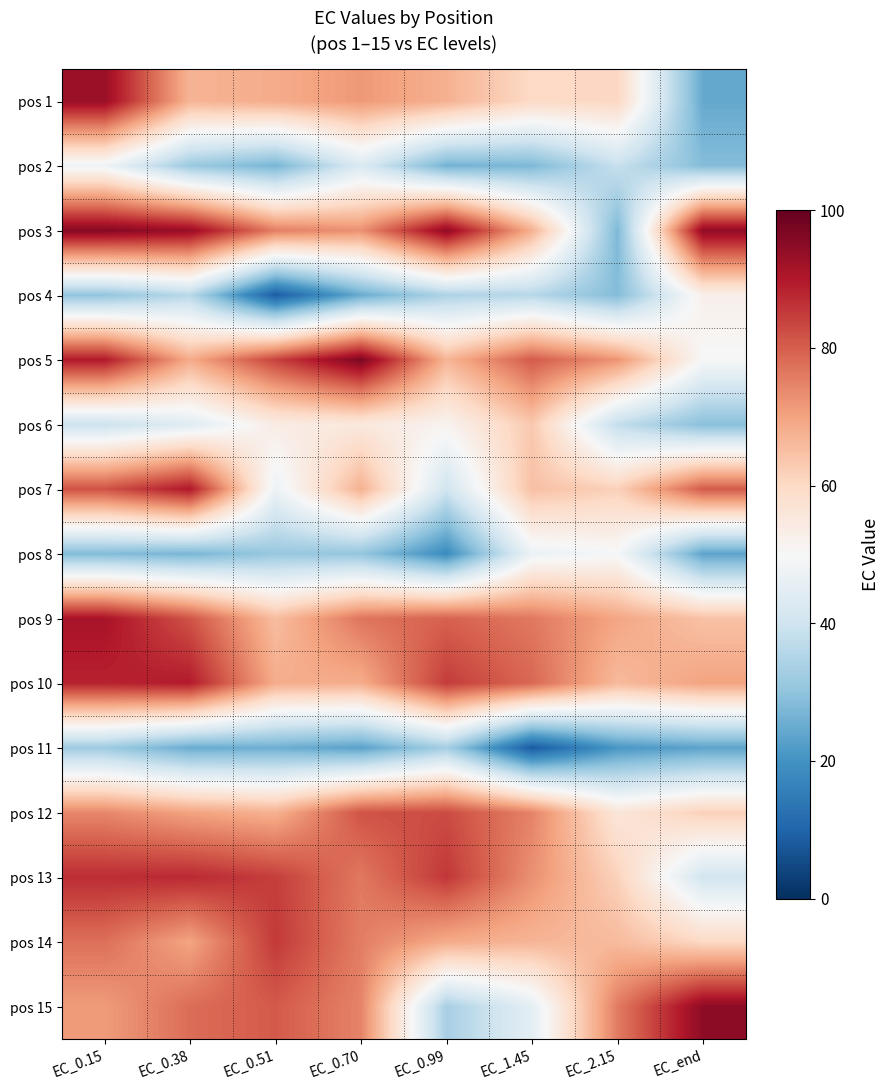

Reading right to left, extract all data points from this chart.

pos 1: EC_end=24.5	EC_2.15=60.5	EC_1.45=59.8	EC_0.99=67.7	EC_0.70=71.6	EC_0.51=68.6	EC_0.38=67.1	EC_0.15=93.3
pos 2: EC_end=28.4	EC_2.15=38.6	EC_1.45=27.4	EC_0.99=26.2	EC_0.70=42.7	EC_0.51=26.7	EC_0.38=31.5	EC_0.15=47.9
pos 3: EC_end=94.5	EC_2.15=27.5	EC_1.45=68.0	EC_0.99=94.6	EC_0.70=72.8	EC_0.51=75.5	EC_0.38=93.4	EC_0.15=95.8
pos 4: EC_end=52.6	EC_2.15=28.3	EC_1.45=35.9	EC_0.99=34.5	EC_0.70=24.9	EC_0.51=8.6	EC_0.38=36.1	EC_0.15=30.3
pos 5: EC_end=49.9	EC_2.15=72.3	EC_1.45=80.6	EC_0.99=66.9	EC_0.70=97.0	EC_0.51=84.1	EC_0.38=68.7	EC_0.15=89.9
pos 6: EC_end=29.0	EC_2.15=37.9	EC_1.45=63.4	EC_0.99=51.5	EC_0.70=55.2	EC_0.51=53.8	EC_0.38=44.0	EC_0.15=39.4
pos 7: EC_end=80.5	EC_2.15=61.8	EC_1.45=65.0	EC_0.99=40.3	EC_0.70=67.7	EC_0.51=47.1	EC_0.38=90.2	EC_0.15=81.8
pos 8: EC_end=23.5	EC_2.15=49.4	EC_1.45=47.0	EC_0.99=18.6	EC_0.70=30.5	EC_0.51=31.2	EC_0.38=26.9	EC_0.15=28.0
pos 9: EC_end=64.7	EC_2.15=69.5	EC_1.45=76.3	EC_0.99=79.6	EC_0.70=76.8	EC_0.51=65.5	EC_0.38=81.6	EC_0.15=91.2
pos 10: EC_end=70.0	EC_2.15=66.1	EC_1.45=78.7	EC_0.99=84.9	EC_0.70=68.5	EC_0.51=68.5	EC_0.38=89.5	EC_0.15=88.5
pos 11: EC_end=23.4	EC_2.15=20.9	EC_1.45=8.2	EC_0.99=33.0	EC_0.70=23.1	EC_0.51=25.4	EC_0.38=25.0	EC_0.15=32.0
pos 12: EC_end=61.8	EC_2.15=56.2	EC_1.45=74.8	EC_0.99=82.7	EC_0.70=81.6	EC_0.51=67.7	EC_0.38=70.0	EC_0.15=74.2
pos 13: EC_end=40.7	EC_2.15=61.4	EC_1.45=72.9	EC_0.99=85.5	EC_0.70=76.3	EC_0.51=84.5	EC_0.38=87.5	EC_0.15=86.9
pos 14: EC_end=60.0	EC_2.15=65.9	EC_1.45=67.0	EC_0.99=68.7	EC_0.70=75.6	EC_0.51=85.3	EC_0.38=69.8	EC_0.15=77.6
pos 15: EC_end=94.7	EC_2.15=75.9	EC_1.45=45.0	EC_0.99=33.4	EC_0.70=74.7	EC_0.51=80.6	EC_0.38=77.9	EC_0.15=71.2